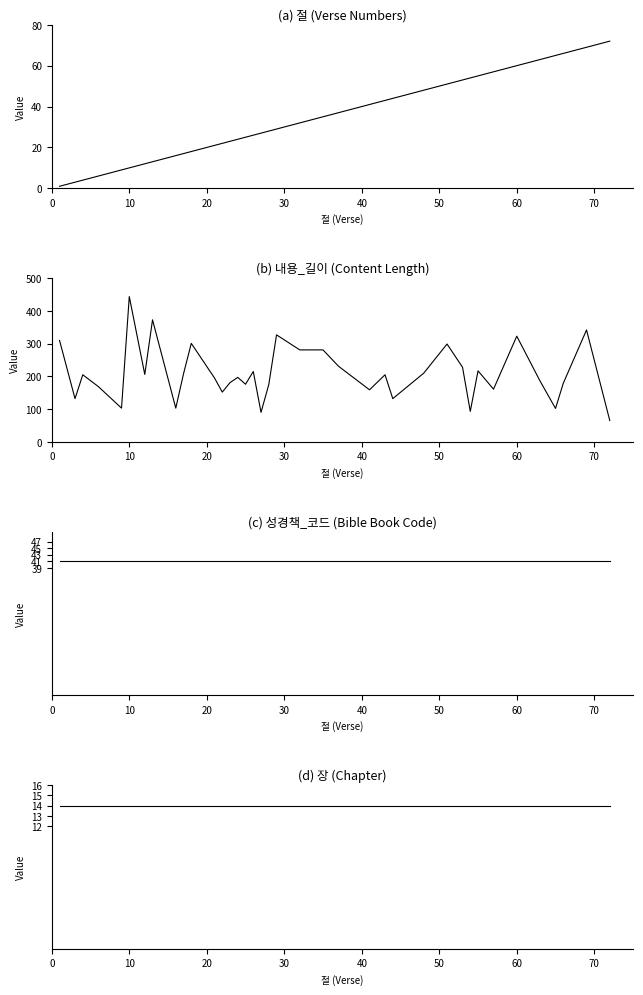

Count the number of categories in the chart.

38